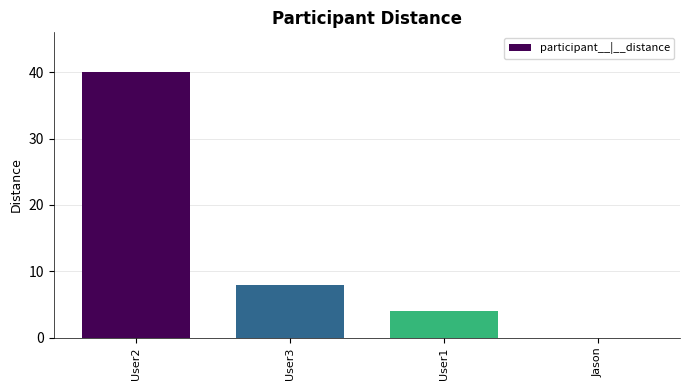

Count the values in the range 4 to 40.

3